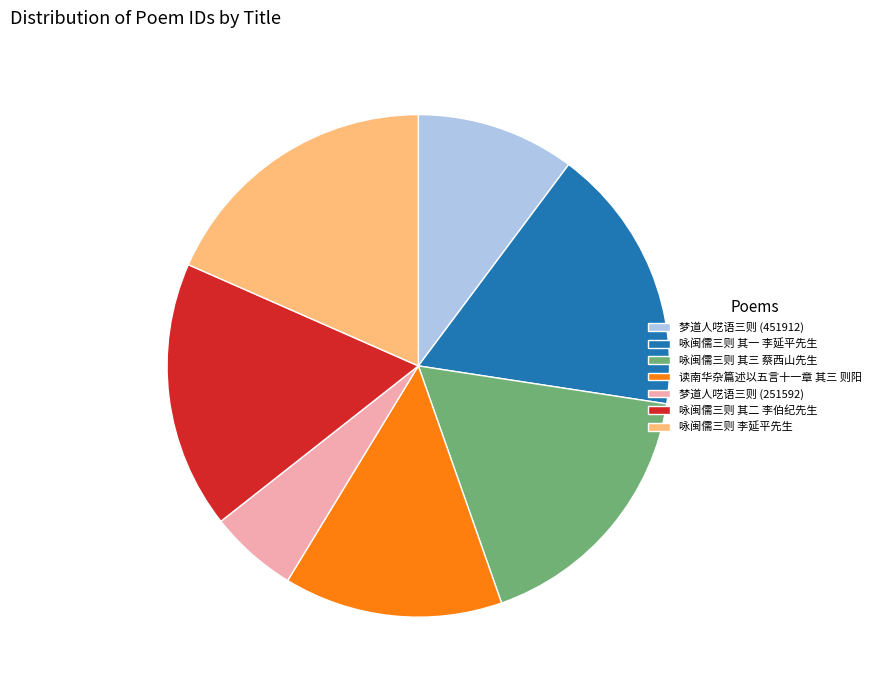

Between 咏闽儒三则 李延平先生 and 梦道人呓语三则 (451912), which is larger?

咏闽儒三则 李延平先生